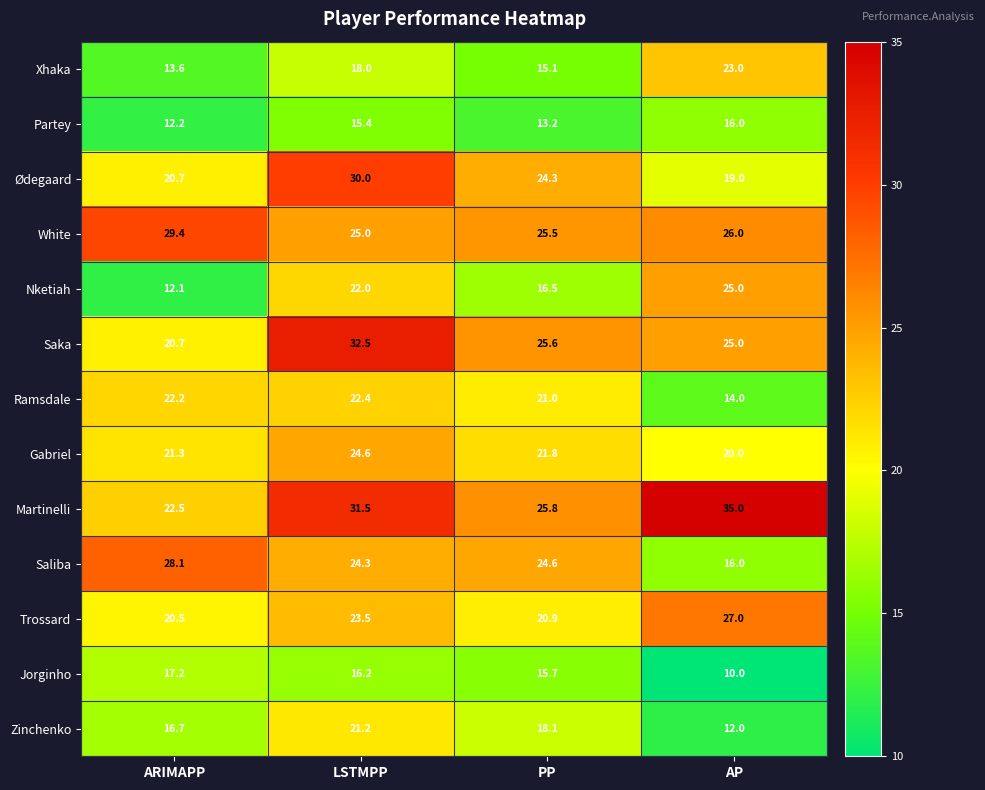

The value of Saliba at PP is 24.6. True or false?

True